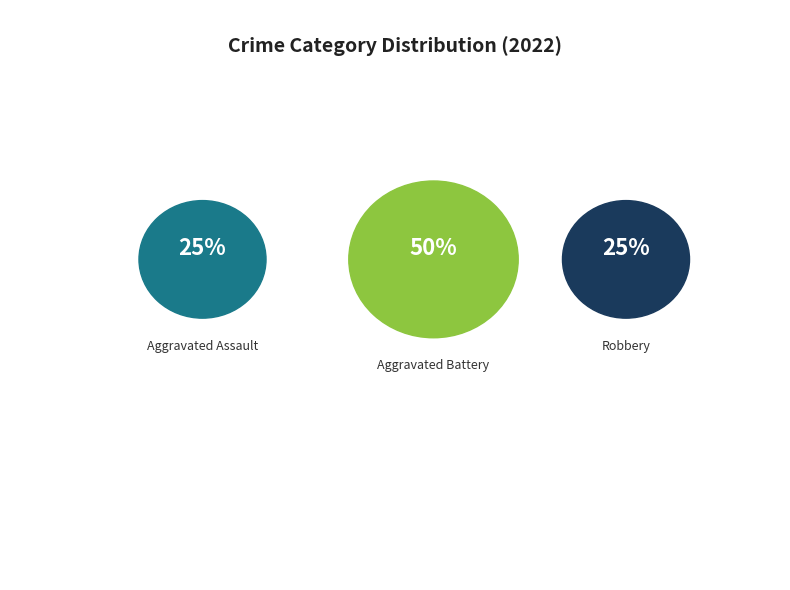

True or false: Aggravated Battery accounts for 40% of the total.

False